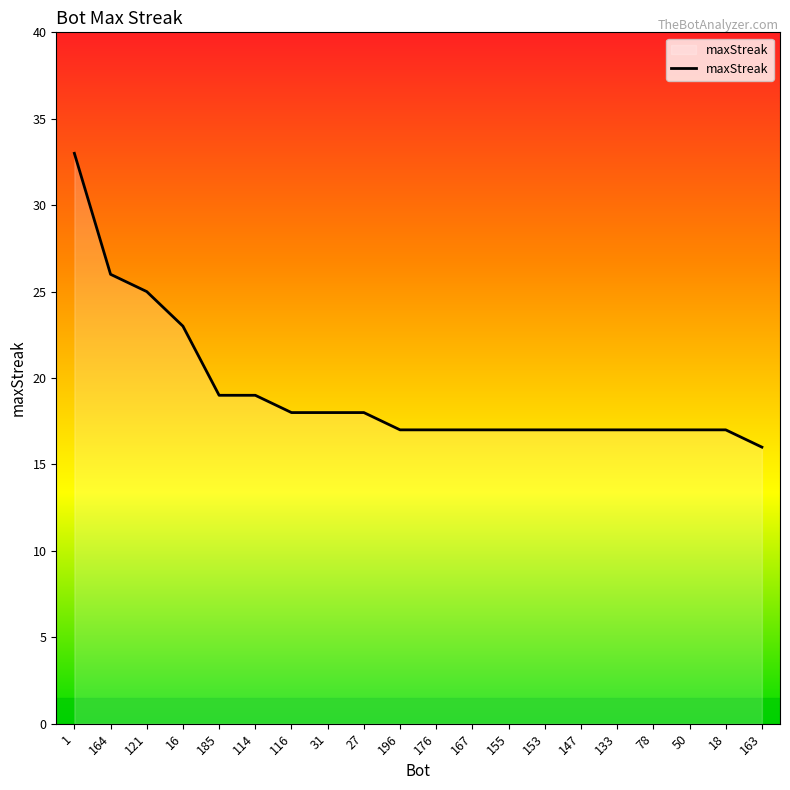

Reading left to right, transcribe all the data shown in this chart.

33	26	25	23	19	19	18	18	18	17	17	17	17	17	17	17	17	17	17	16